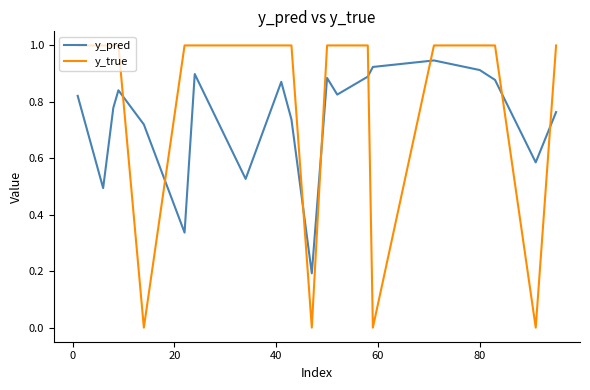

True or false: y_pred and y_true cross at least once.

True